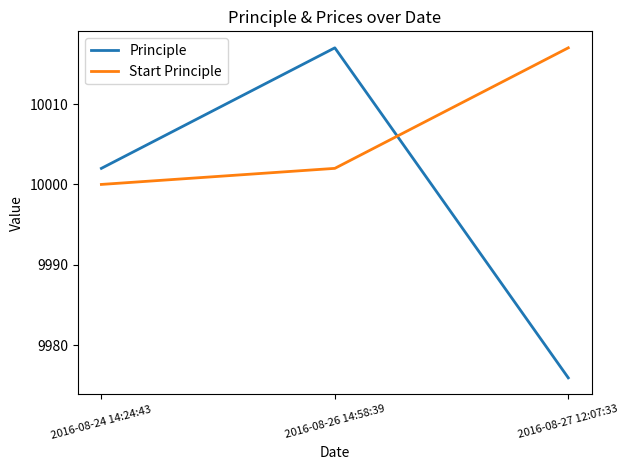

Where is Start Principle nearest to the value 10008?

2016-08-26 14:58:39